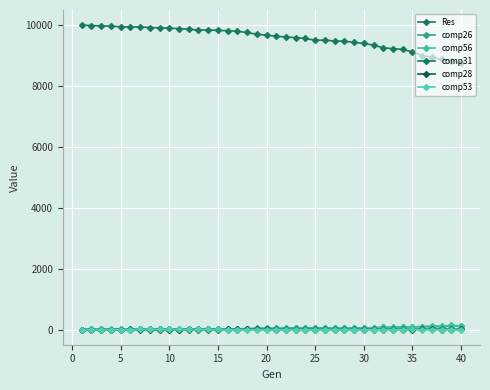

What is the difference between the maximum and minimum values in the comp53 series?

3